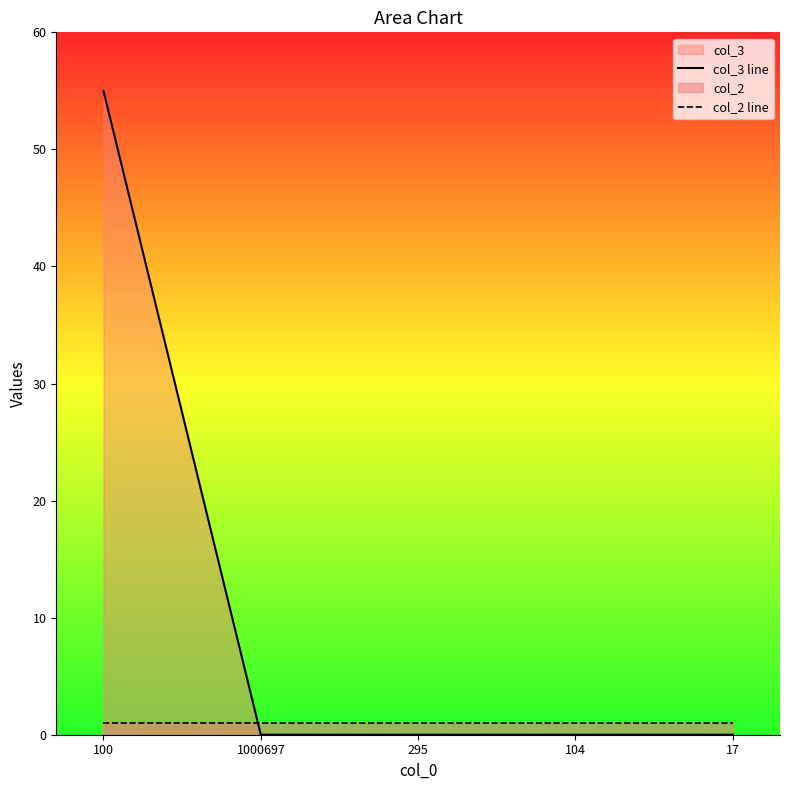

How many lines are shown in the chart?

2